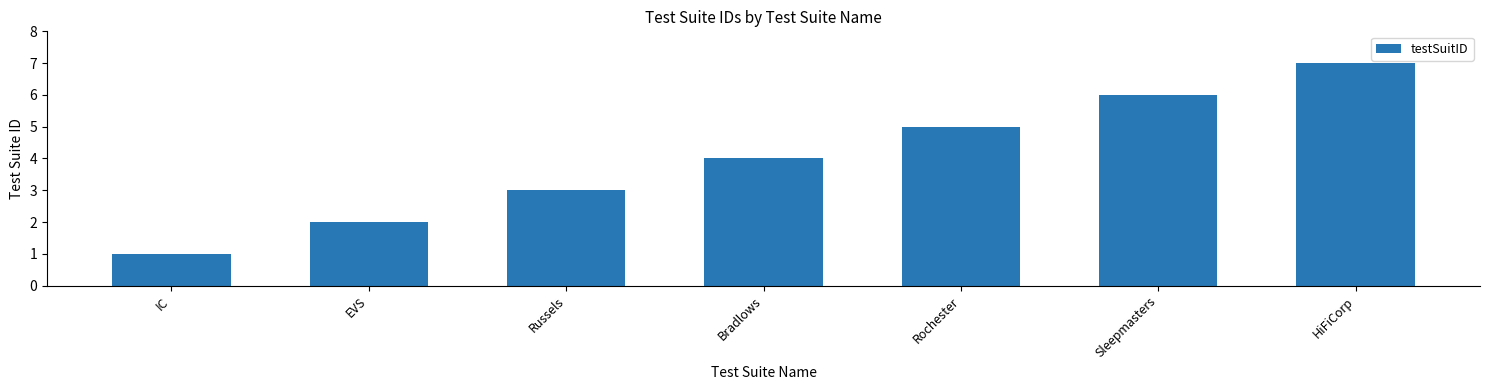

Does the chart contain any negative values?

No